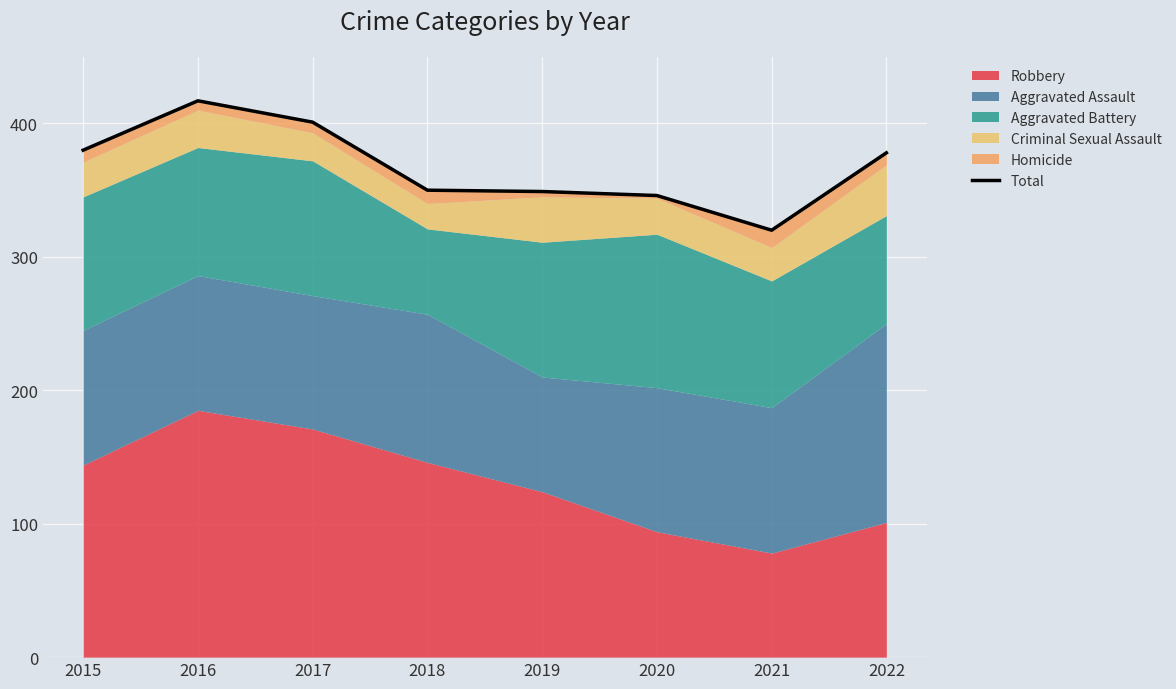

How many lines are shown in the chart?

1